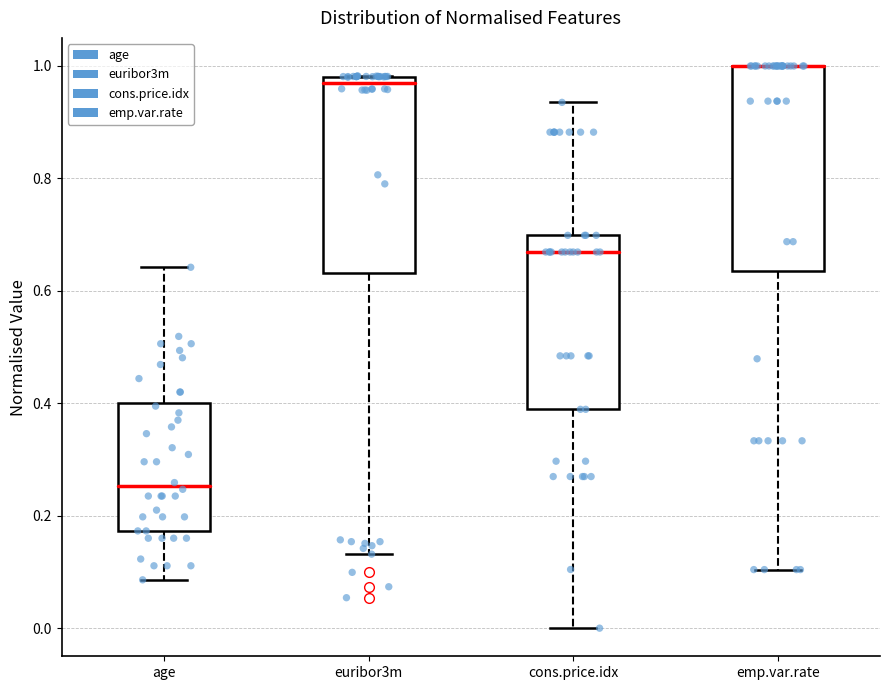

Where does the upper whisker of the box for cons.price.idx end on the y-axis? The values are not printed on the chart, so give them approximately, as read against the axis.

0.94